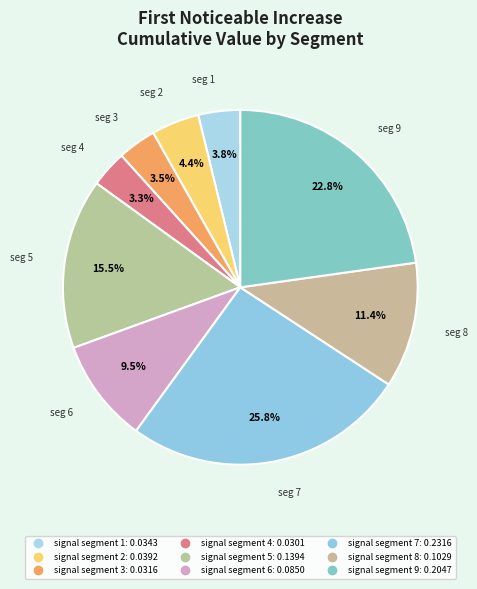

Is there any slice that represents more than half of the pie?

No